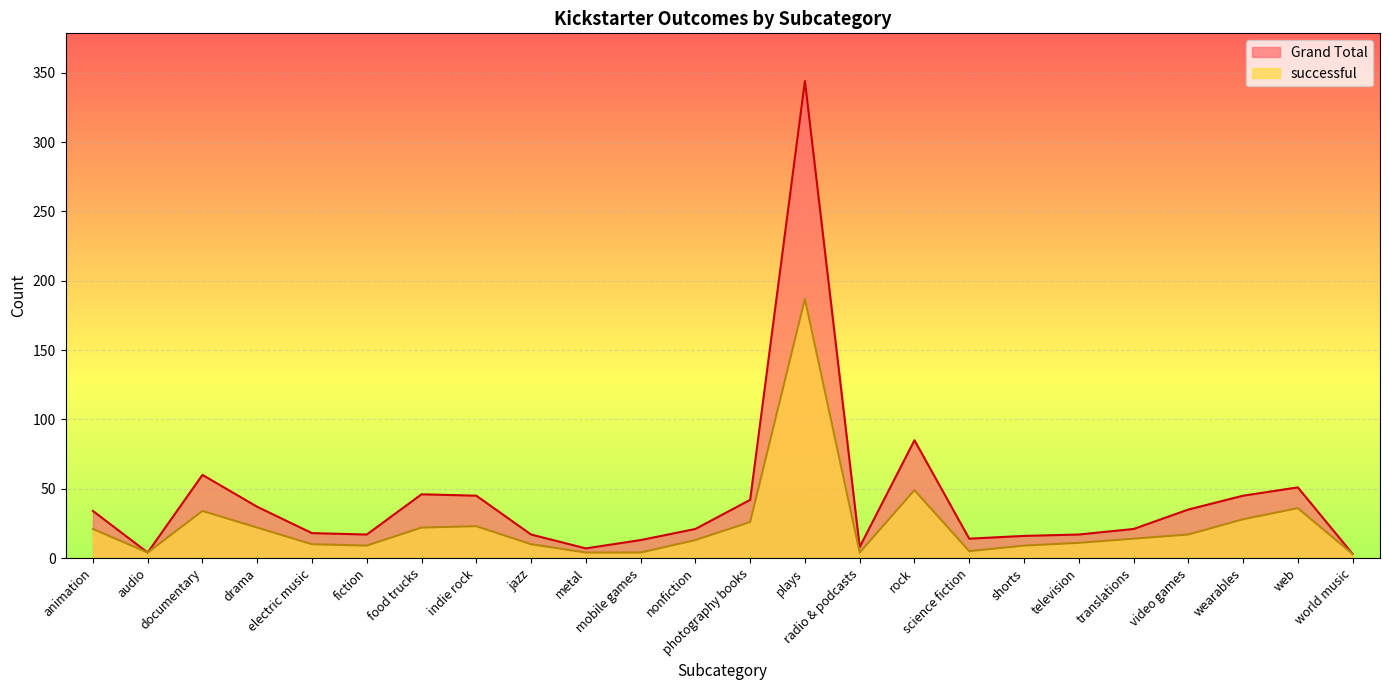

What is the sum of the Grand Total values at shorts and plays?

360